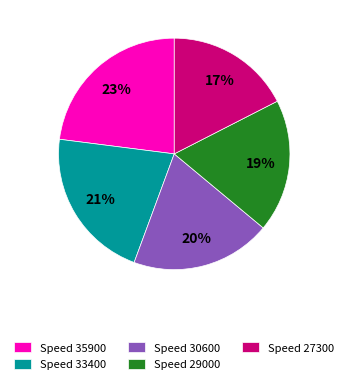

How many segments does this pie chart have?

5